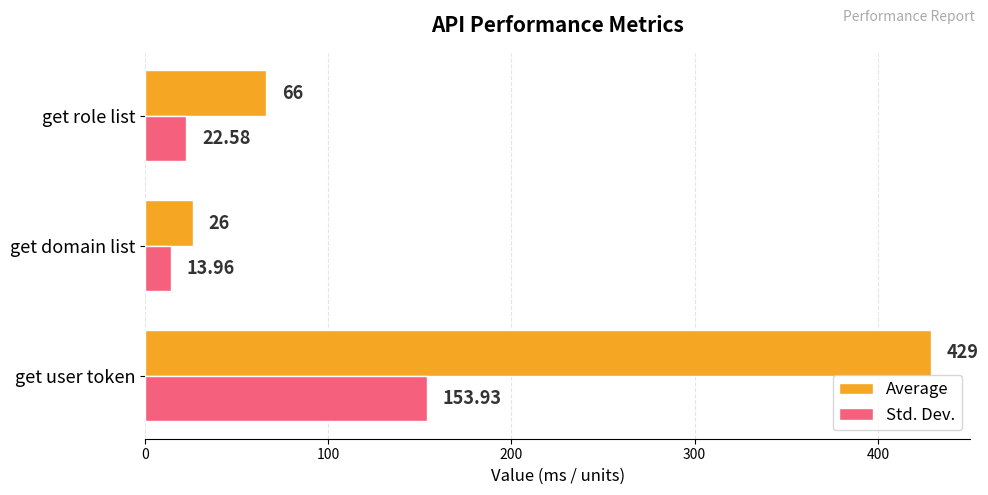

At which category is the sum across all series the highest?

get user token